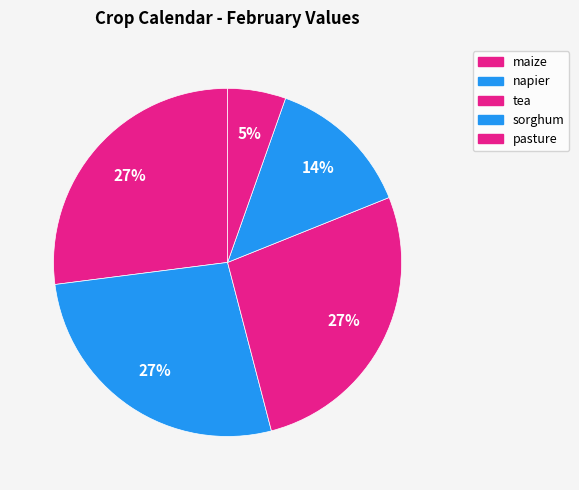

To the nearest percent, what is the average slice percentage?

20%